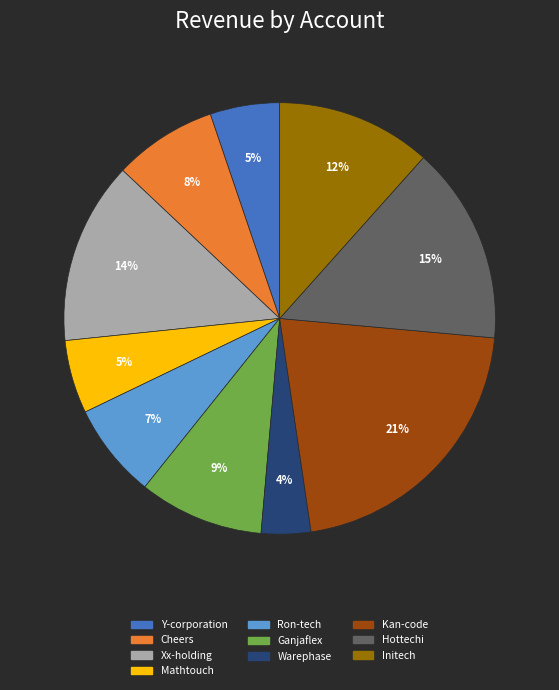

Count the number of slices in the pie.

10